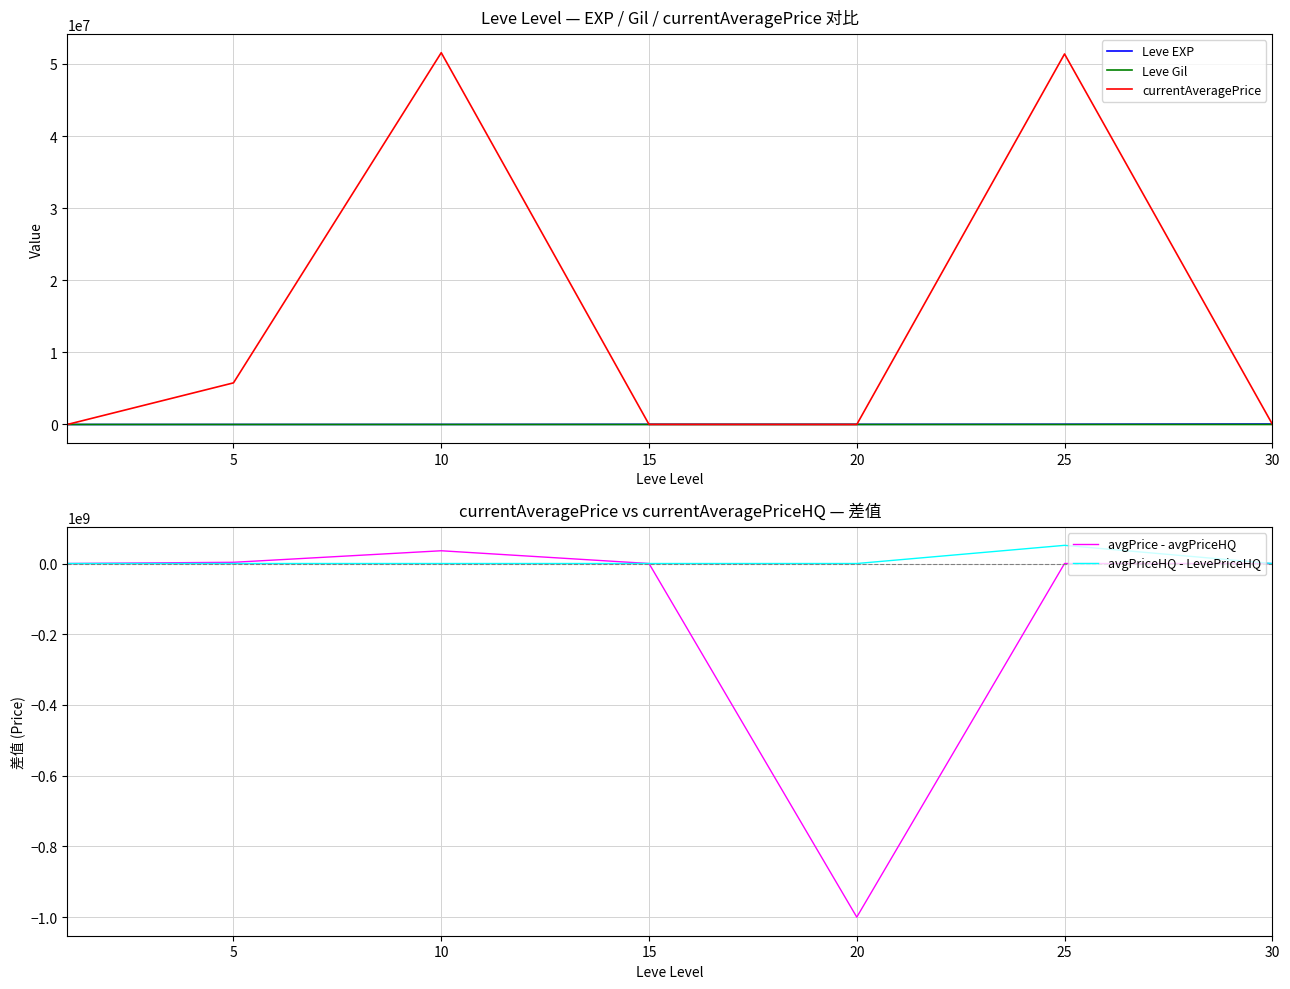

The value of currentAveragePrice at 25 is 51390000.0. True or false?

True